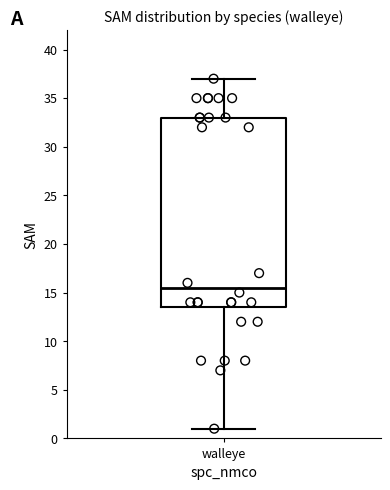

Read this box plot against the y-axis: the position of the median line, the range covered by the box, and the ends of both whiskers. The values are not printed on the chart, so give them approximately, as read against the axis.

median 15.5, box 13.5 to 33.0, whiskers 1.0 to 37.0